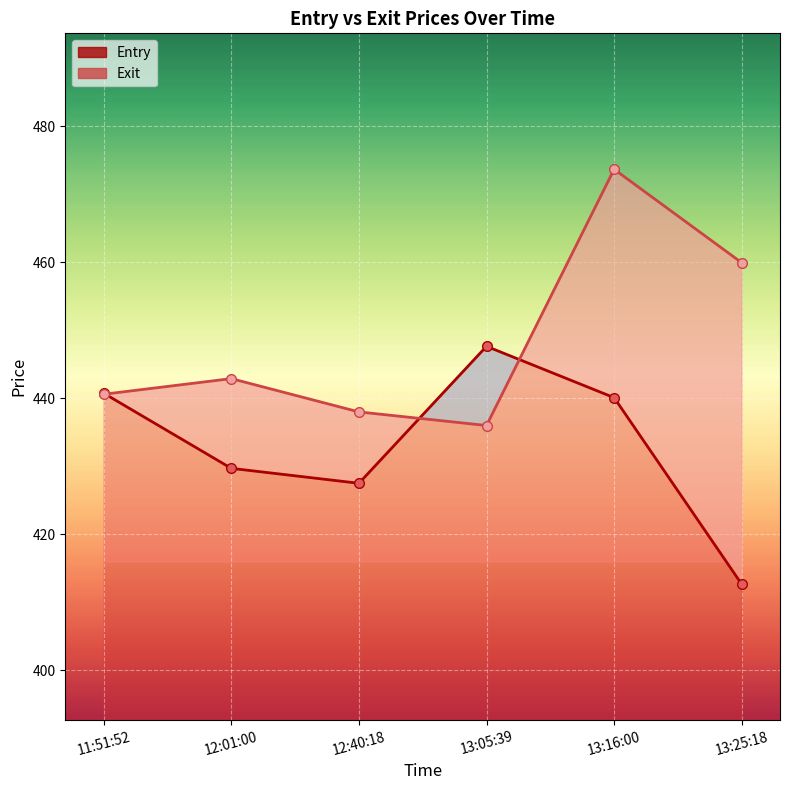

The value of Entry at 13:16:00 is 788.8. True or false?

False